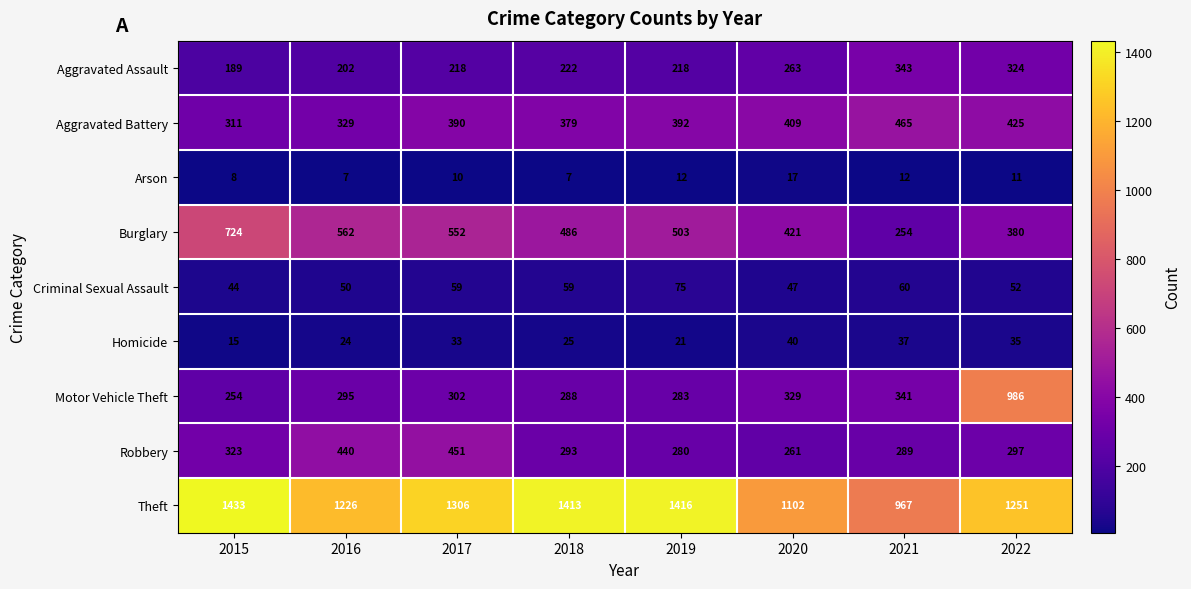

List the series in order of their peak value, lowest first.

Arson, Homicide, Criminal Sexual Assault, Aggravated Assault, Robbery, Aggravated Battery, Burglary, Motor Vehicle Theft, Theft